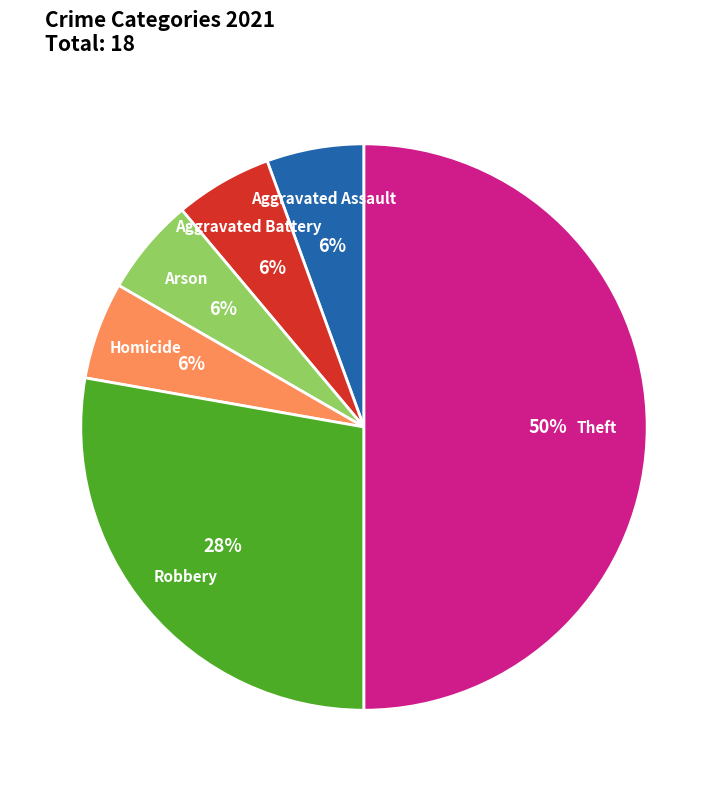

Does Robbery represent more than half of the total?

No